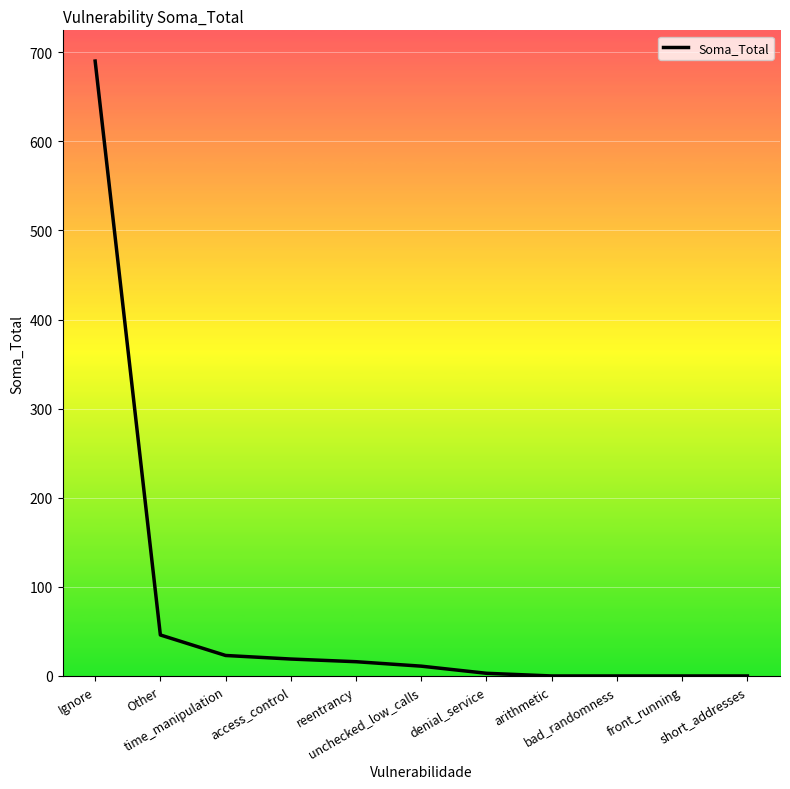

How many values are below 11?

5